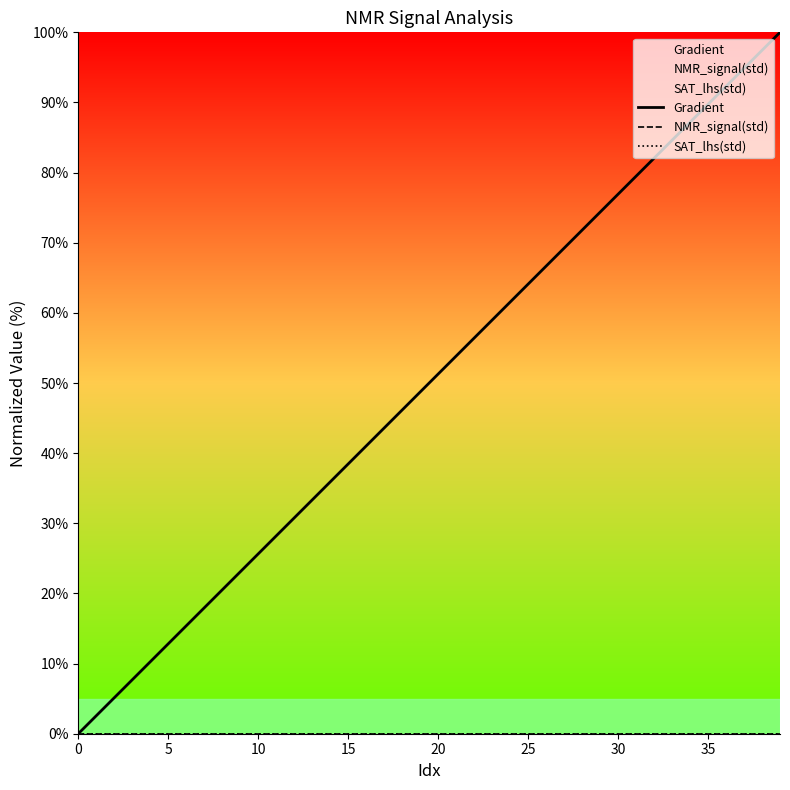

Count the number of data series in this chart.

3